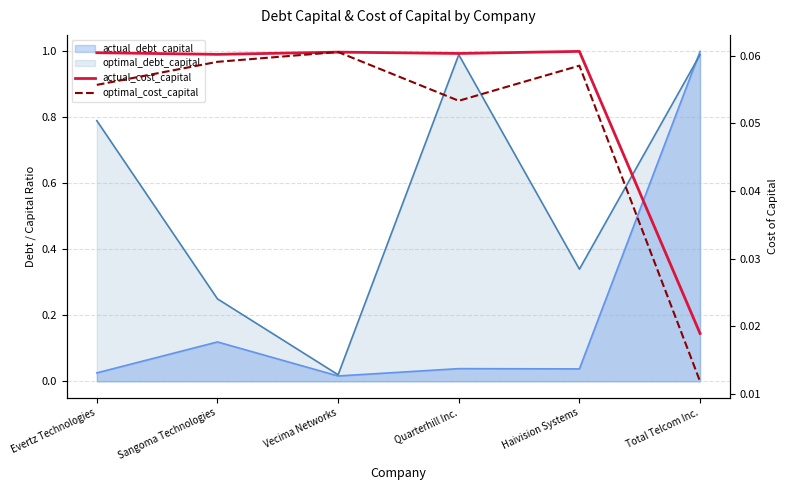

True or false: optimal_cost_capital and actual_cost_capital cross at least once.

True